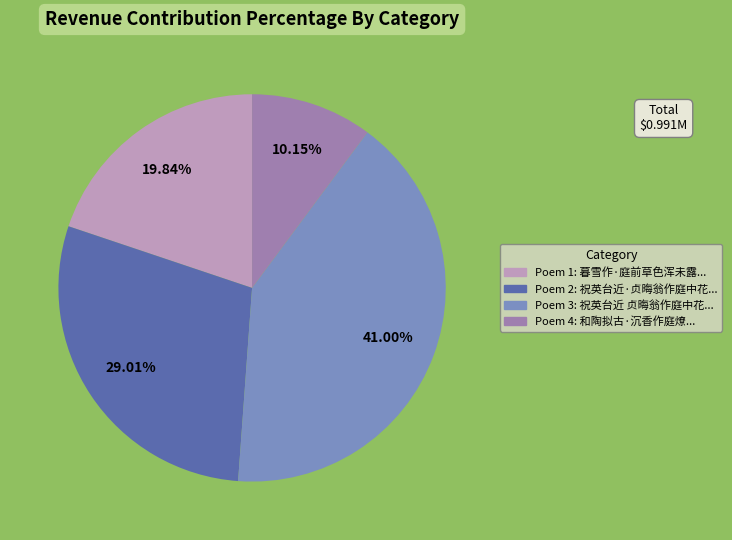

Does any single category account for the majority?

No